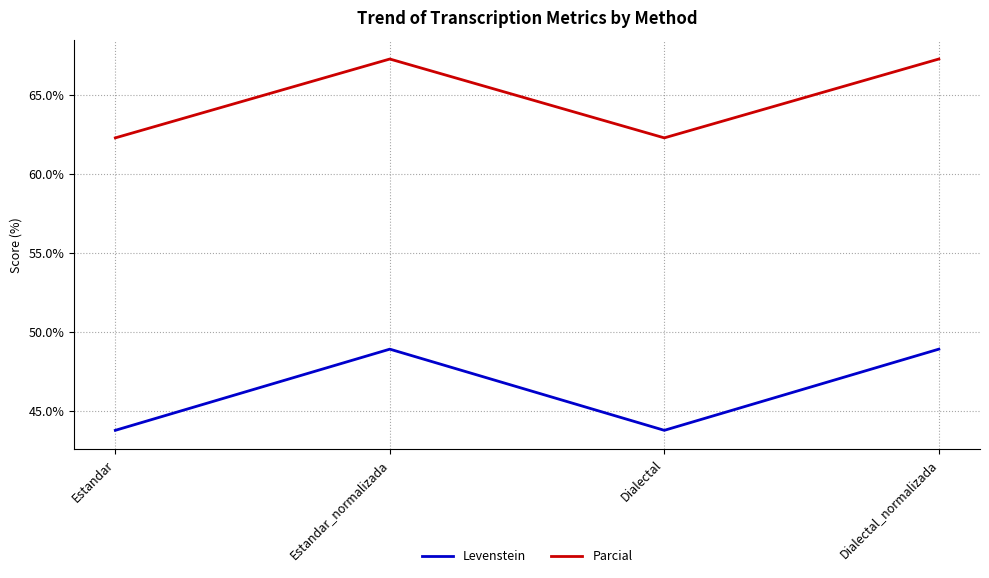

At Estandar, list the series in order from largest to smallest.

Parcial, Levenstein